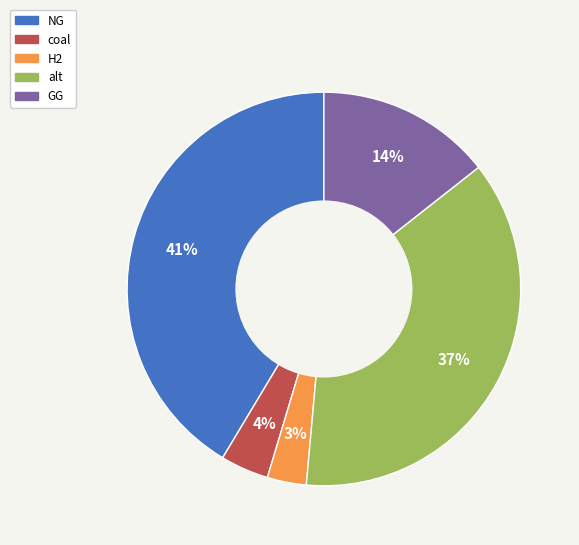

What is the smallest slice in the pie chart?

H2